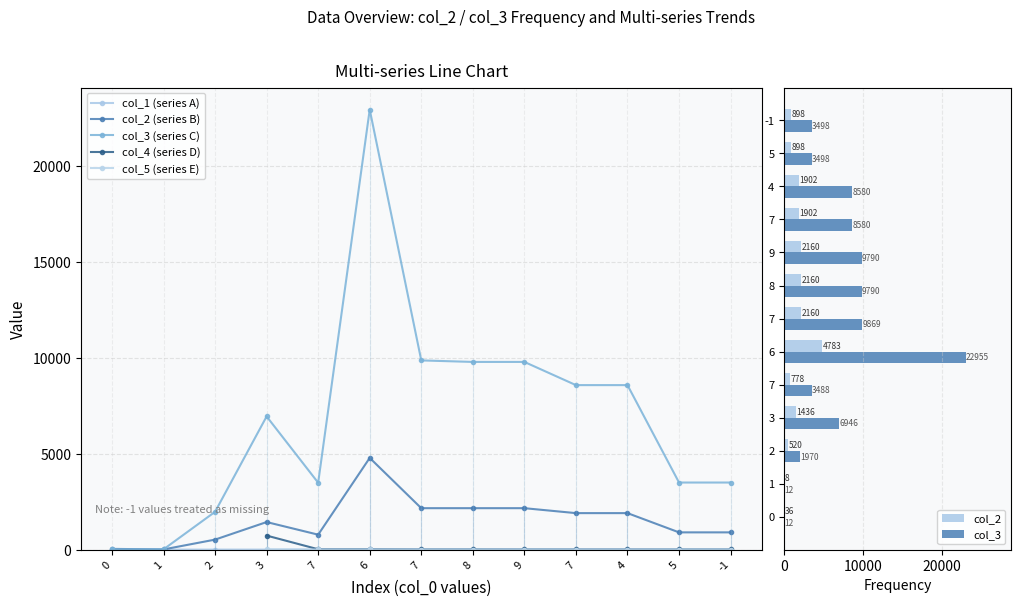

What is the difference between the maximum and second lowest values in the col_2 series?

4747.0